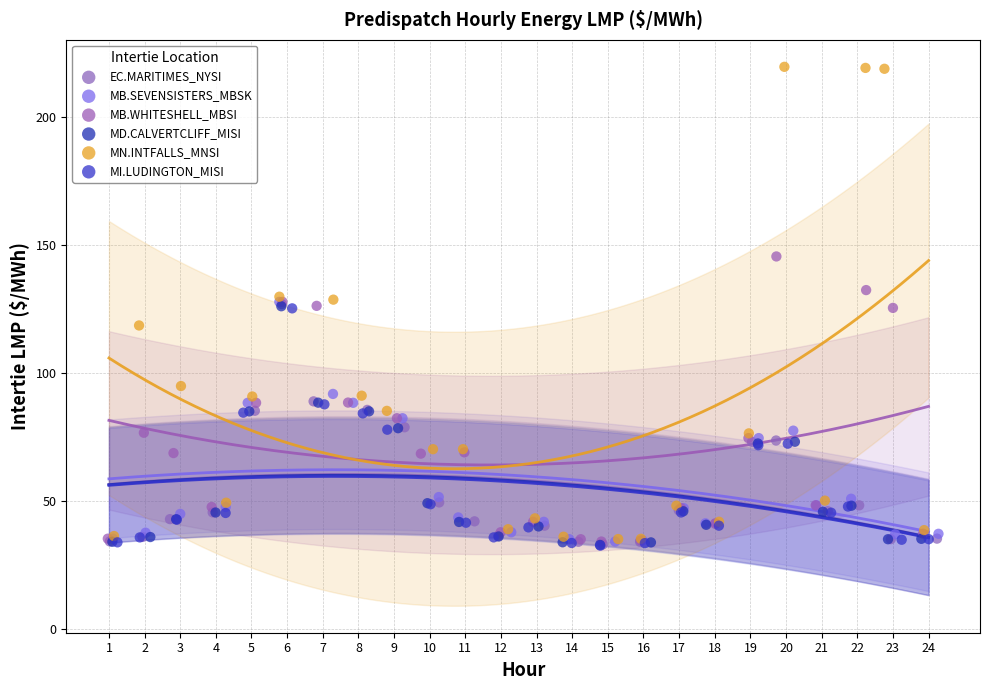

Which series has the widest spread of Y values?

MN.INTFALLS_MNSI